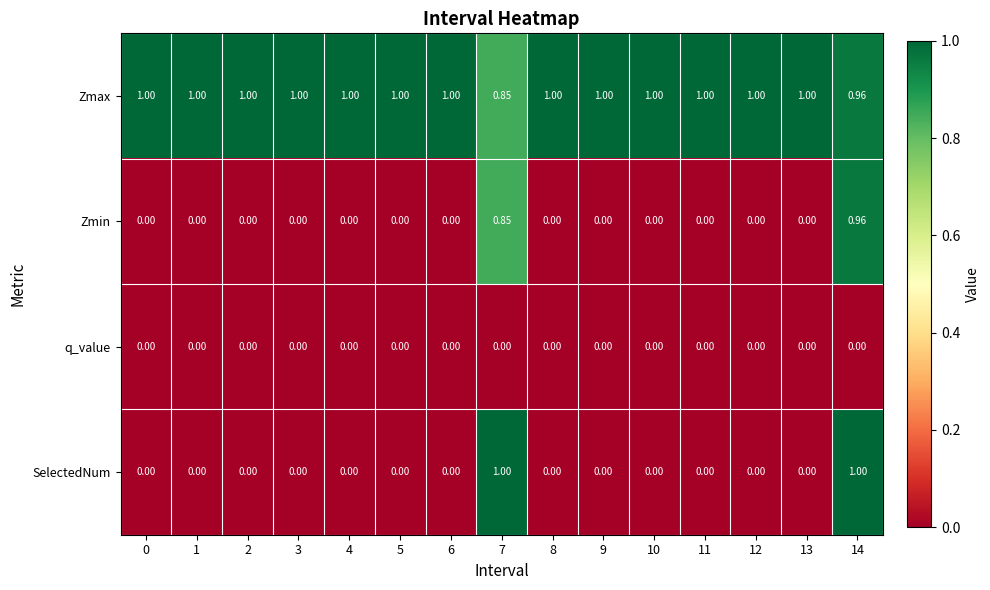

Which series changed the most between 7 and 10?

SelectedNum